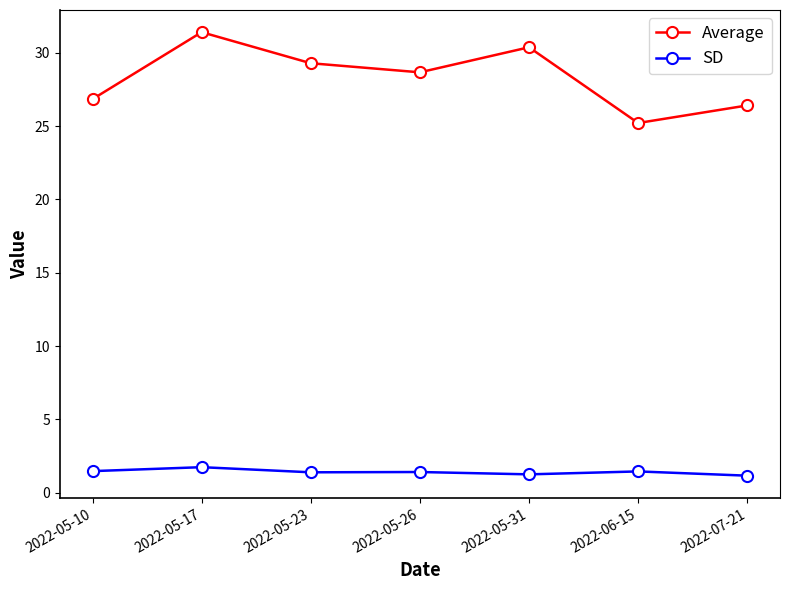

Is it true that SD equals 1.1 at 2022-07-21?

True